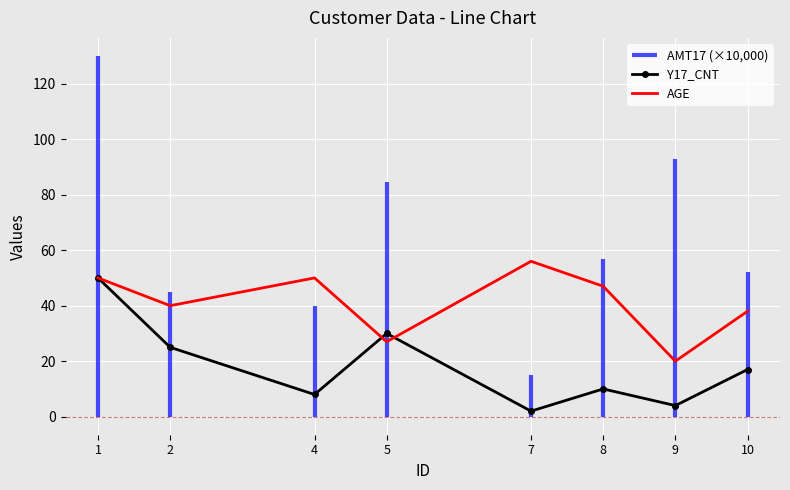

Rank the series by their average value, from highest to lowest.

AGE, Y17_CNT